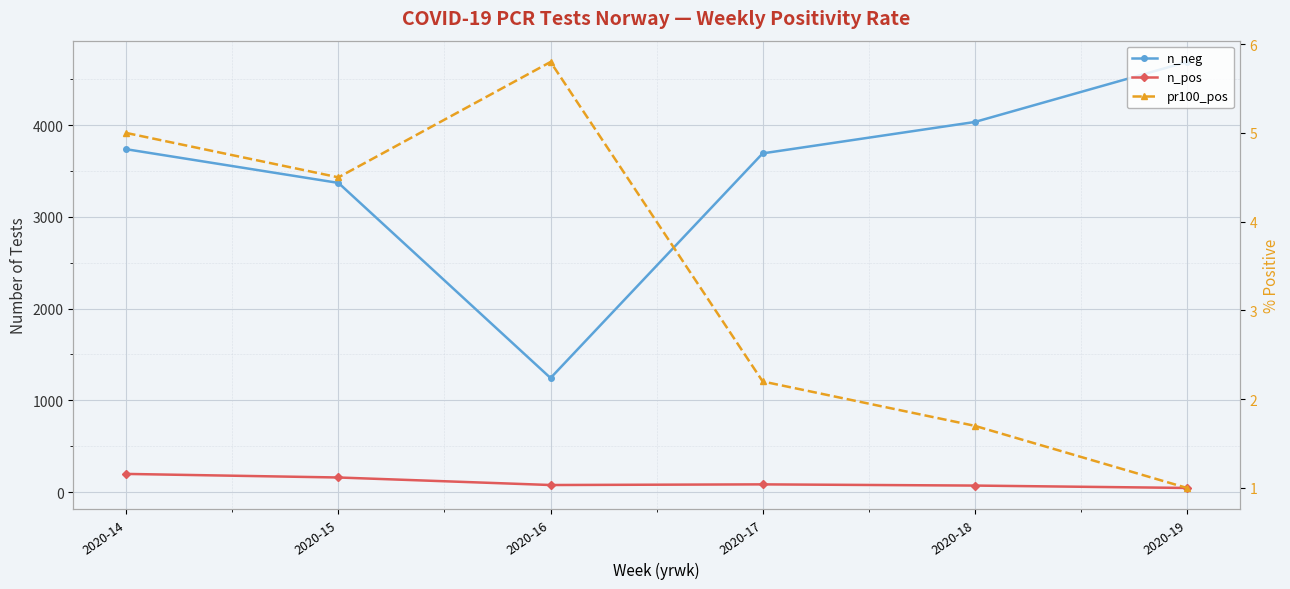

What is the value of the pr100_pos point at the 2nd from the left?

4.5